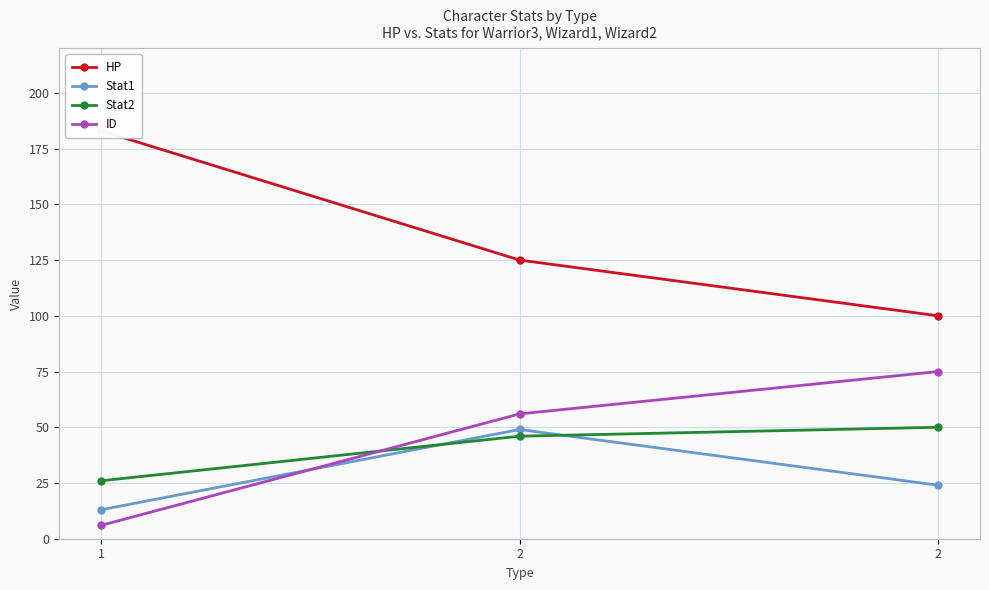

What value does the Stat1 series have at 1?

13